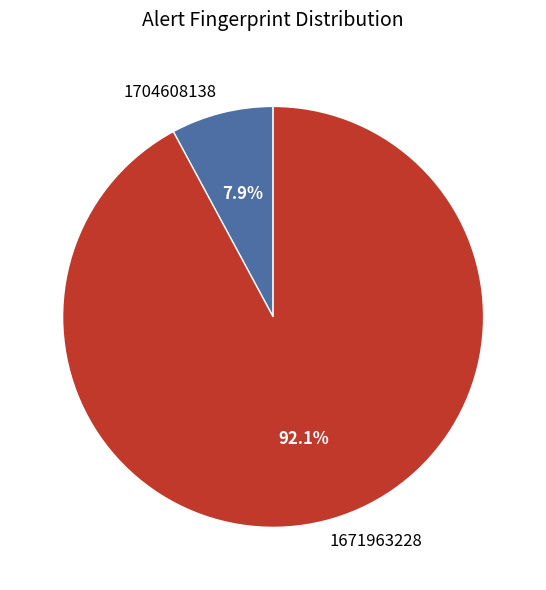

What is the smallest slice in the pie chart?

1704608138